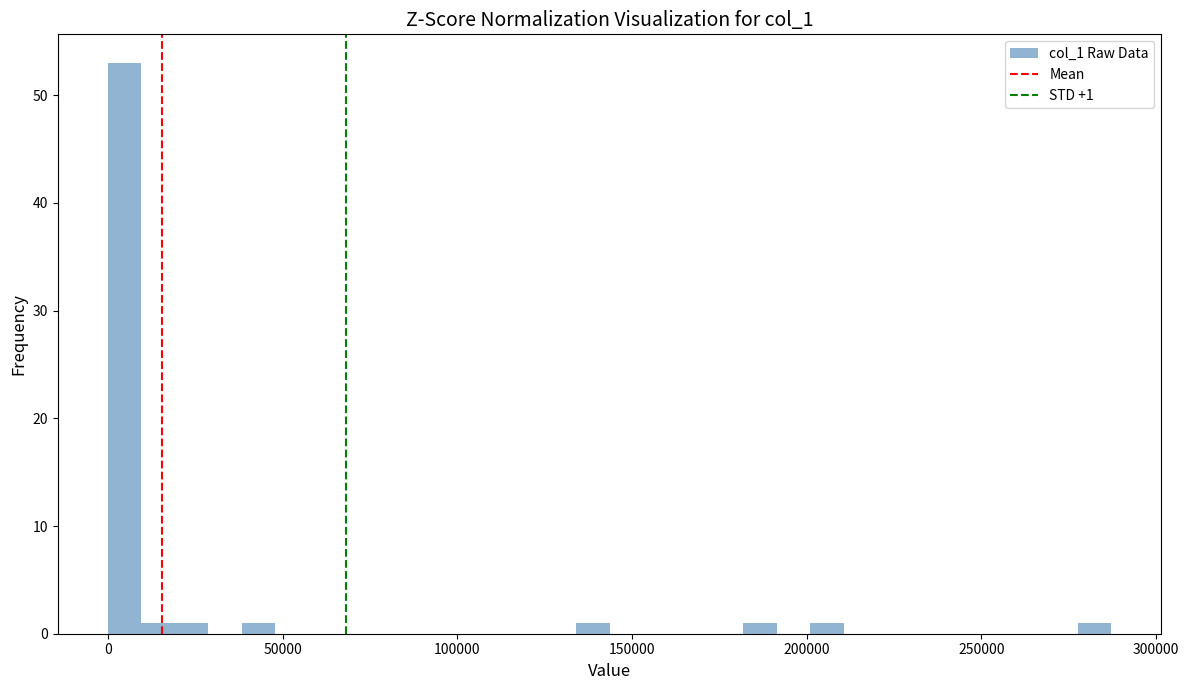

Around what value on the x-axis is the tallest bar? Give the approximate position of its centre, as read against the axis.

5000